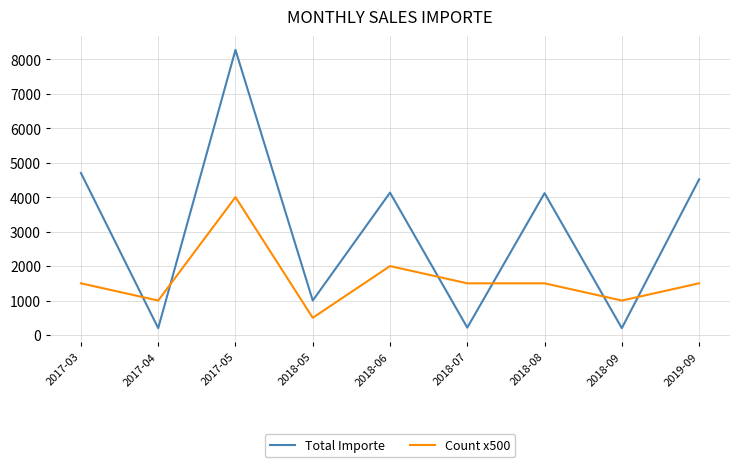

What is the difference between the maximum and minimum values in the Count x500 series?

3500